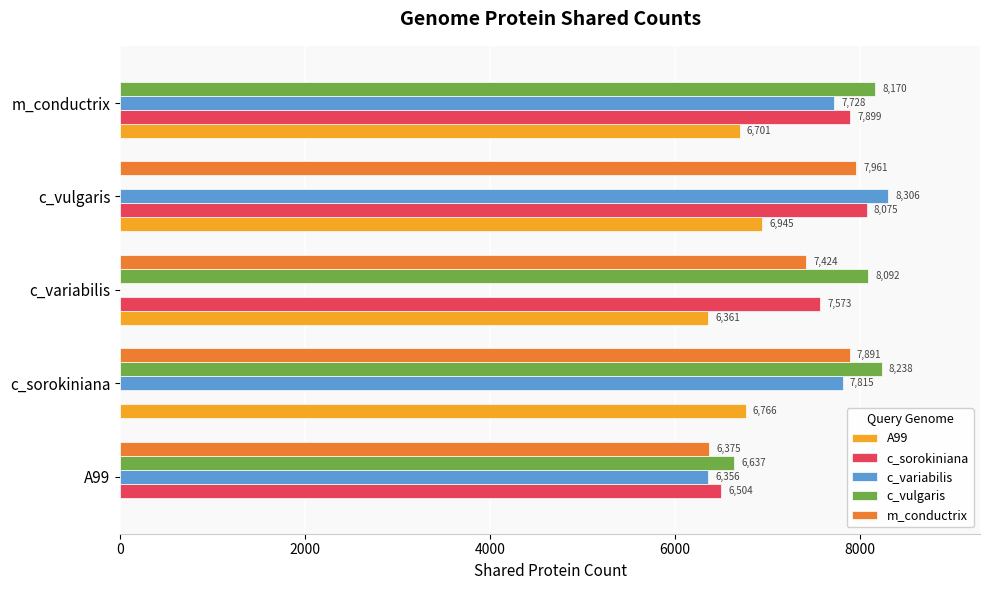

Which series changed the most between A99 and c_variabilis?

A99